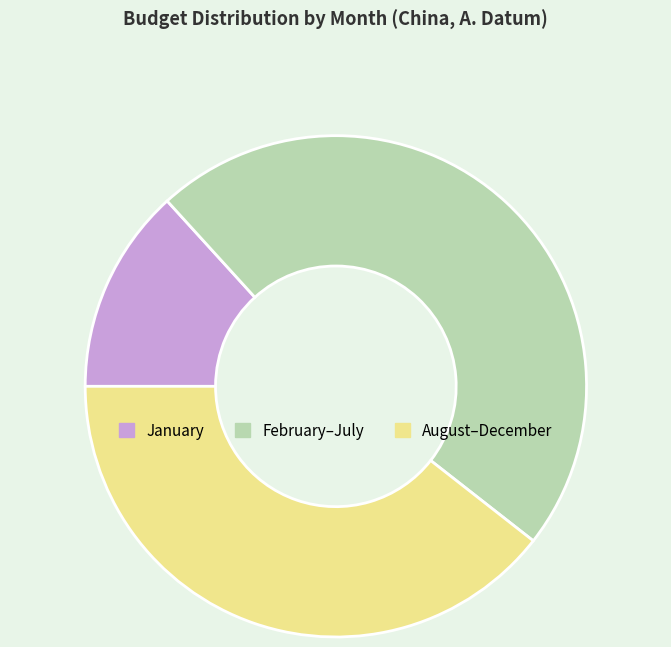

Combined, do January and February–July account for over 50%?

Yes